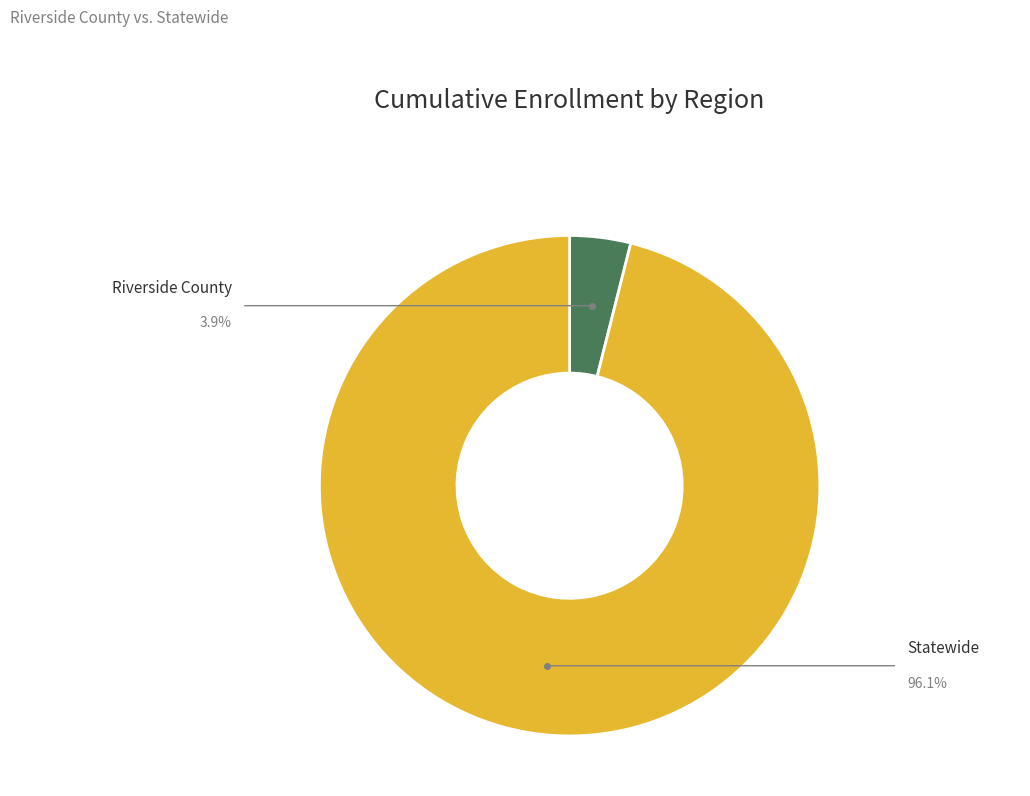

Is there any slice that represents more than half of the pie?

Yes